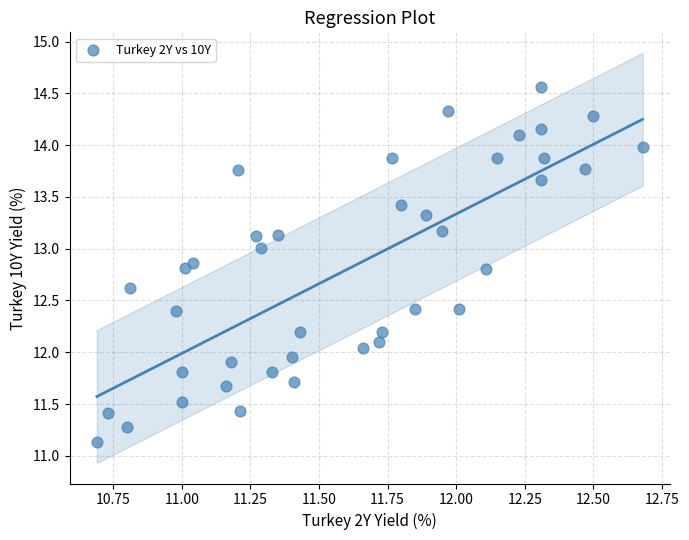

What is the range of X values (max minus min)?

2.0